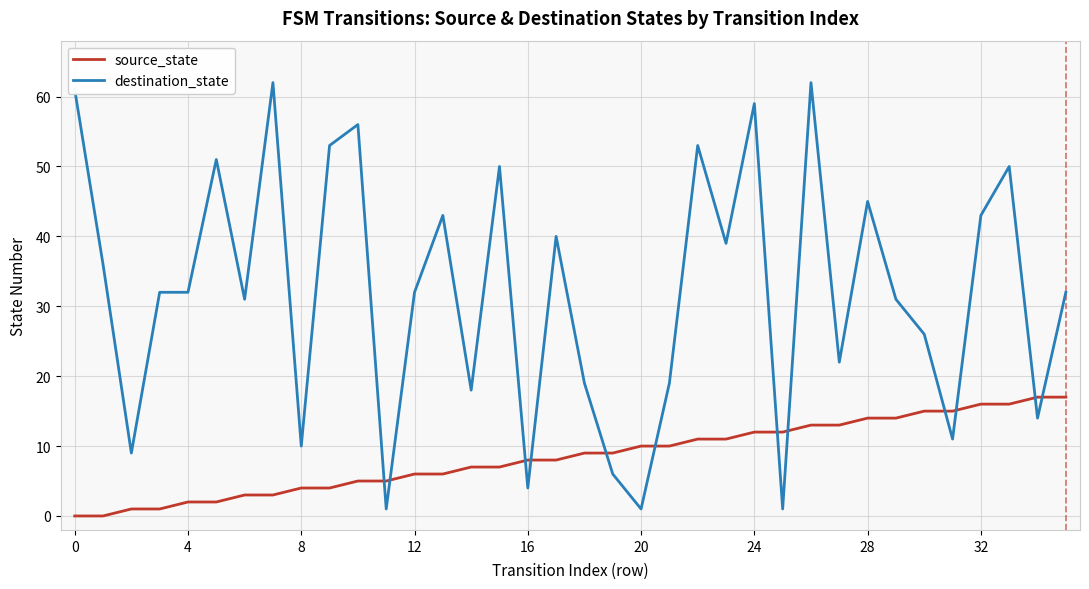

What is the difference between the maximum and minimum values in the source_state series?

17